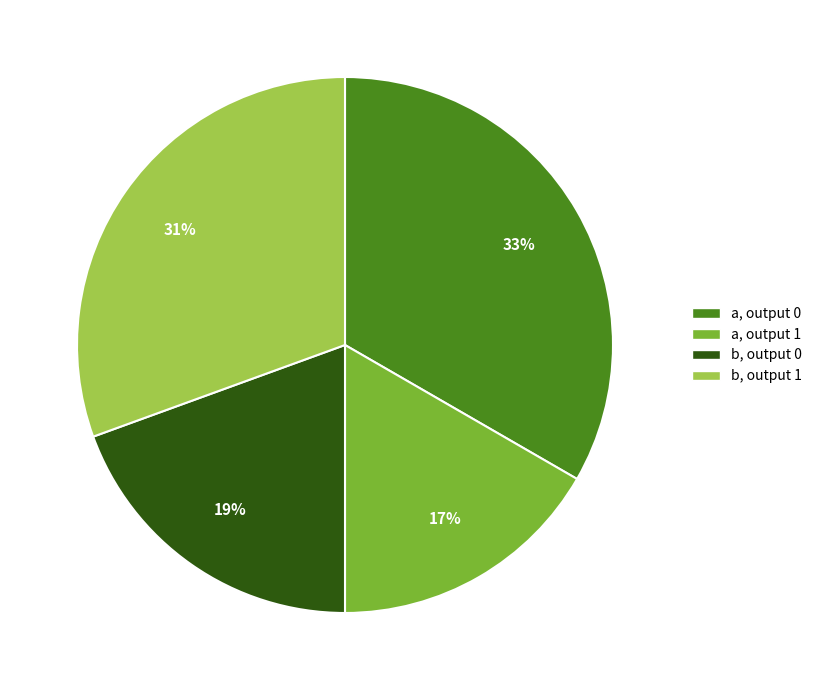

Does any single category account for the majority?

No